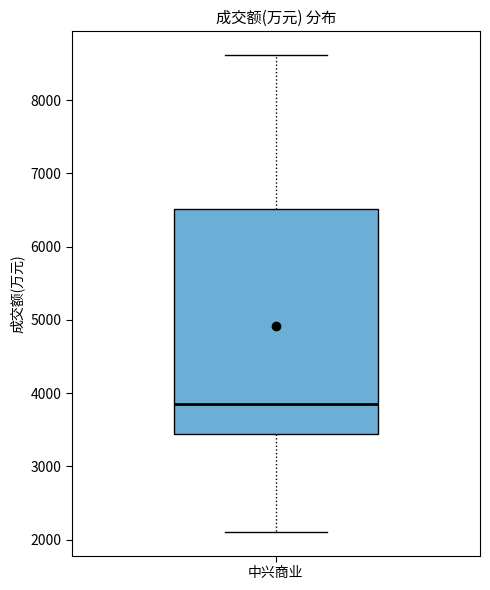

Transcribe this box plot: give where the median line is, the range the box spans, and where the two whiskers end, as read against the y-axis. The values are not printed on the chart, so give them approximately, as read against the axis.

median 3800, box 3500 to 6500, whiskers 2100 to 8600